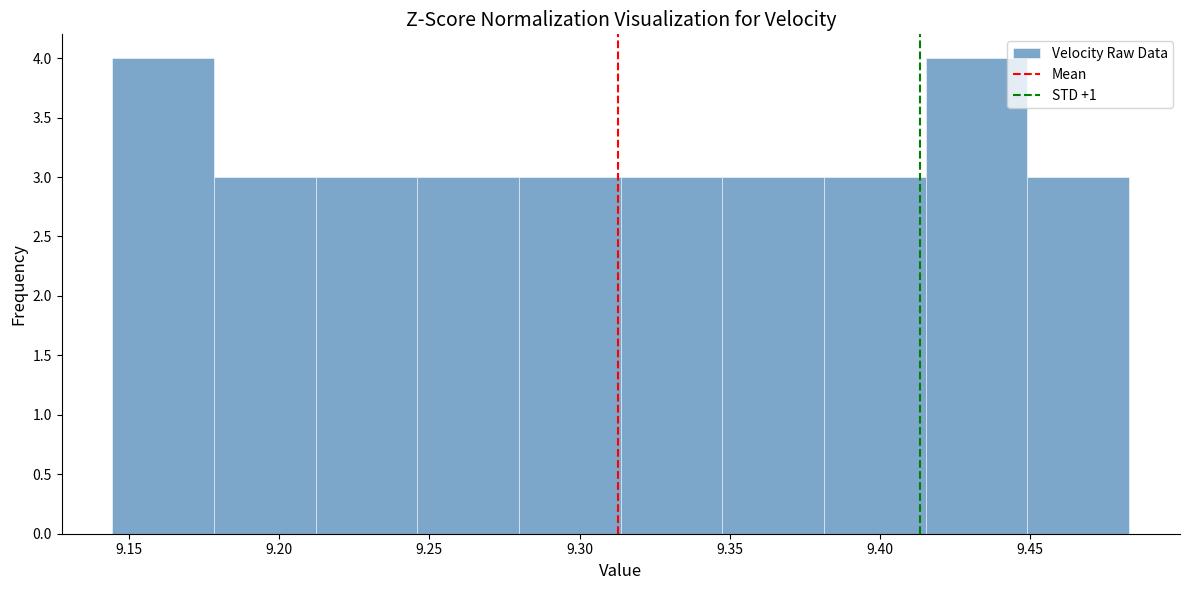

Reading left to right, list every bar in this chart as the range it spans on the x-axis followed by its height. Neither the bar edges nor the heights are printed on the chart, so give them approximately, as read against the axes.

9.145 to 9.180: 4
9.180 to 9.210: 3
9.210 to 9.245: 3
9.245 to 9.280: 3
9.280 to 9.315: 3
9.315 to 9.350: 3
9.350 to 9.380: 3
9.380 to 9.415: 3
9.415 to 9.450: 4
9.450 to 9.485: 3